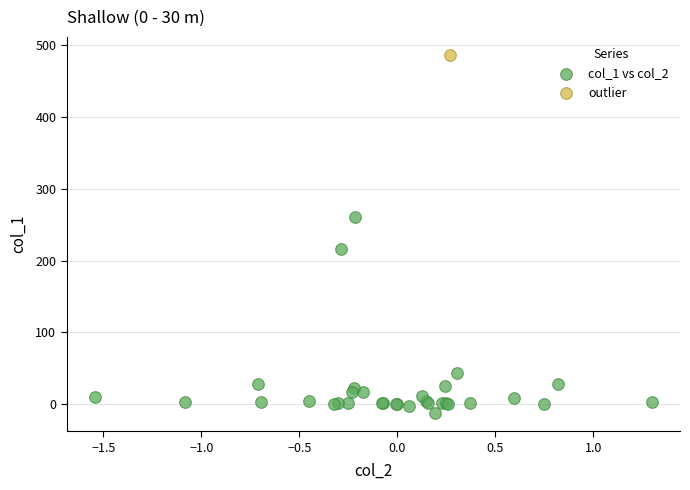

What are all the series names shown in the legend?

col_1 vs col_2, outlier